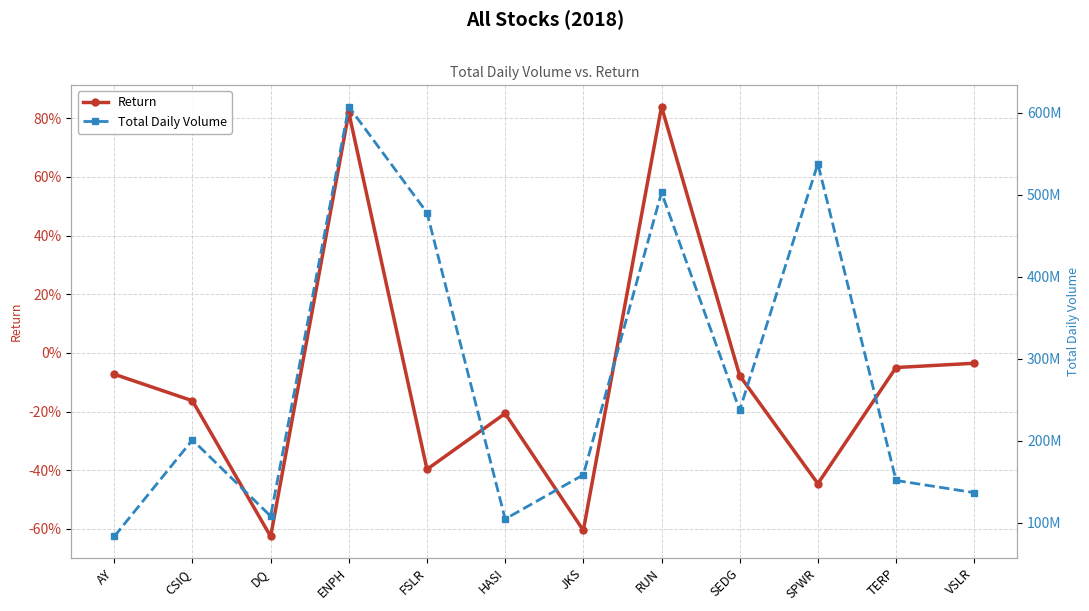

How many lines are shown in the chart?

2